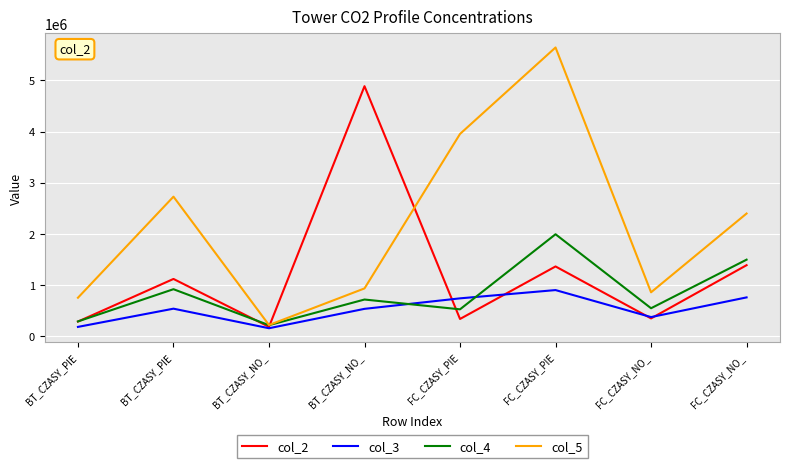

Is it true that col_4 equals 362852 at FC_CZASY_NO_?

False